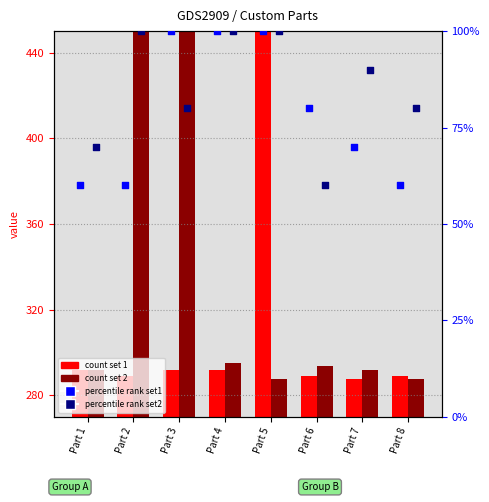

What is the total value across all series at Part 6?

722.5